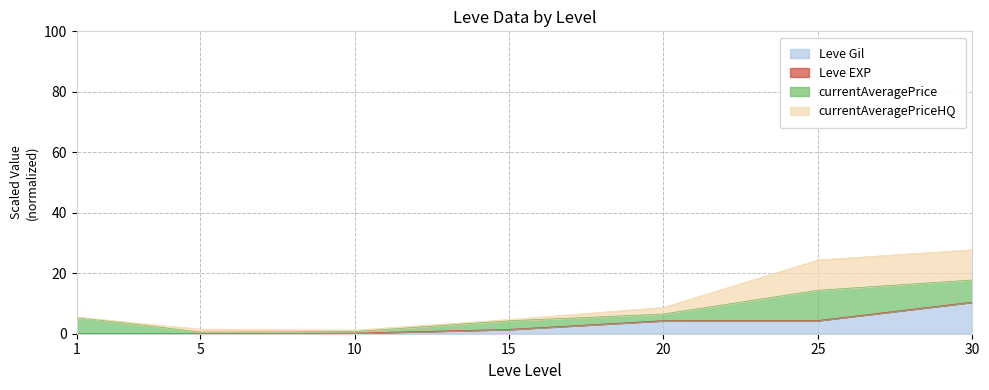

What is the value of the Leve EXP point at the 7th from the left?

10.5